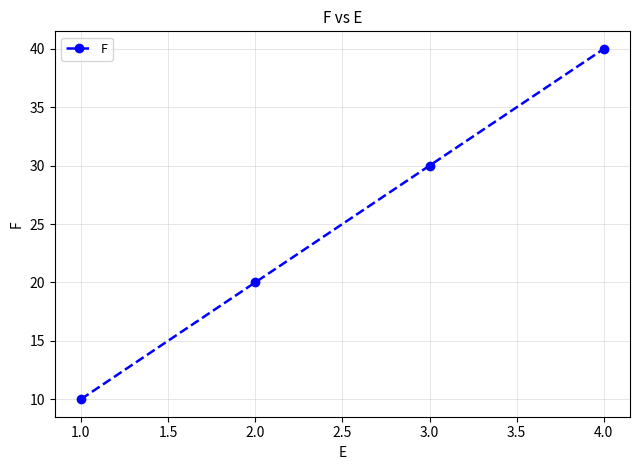

Count the number of categories in the chart.

4